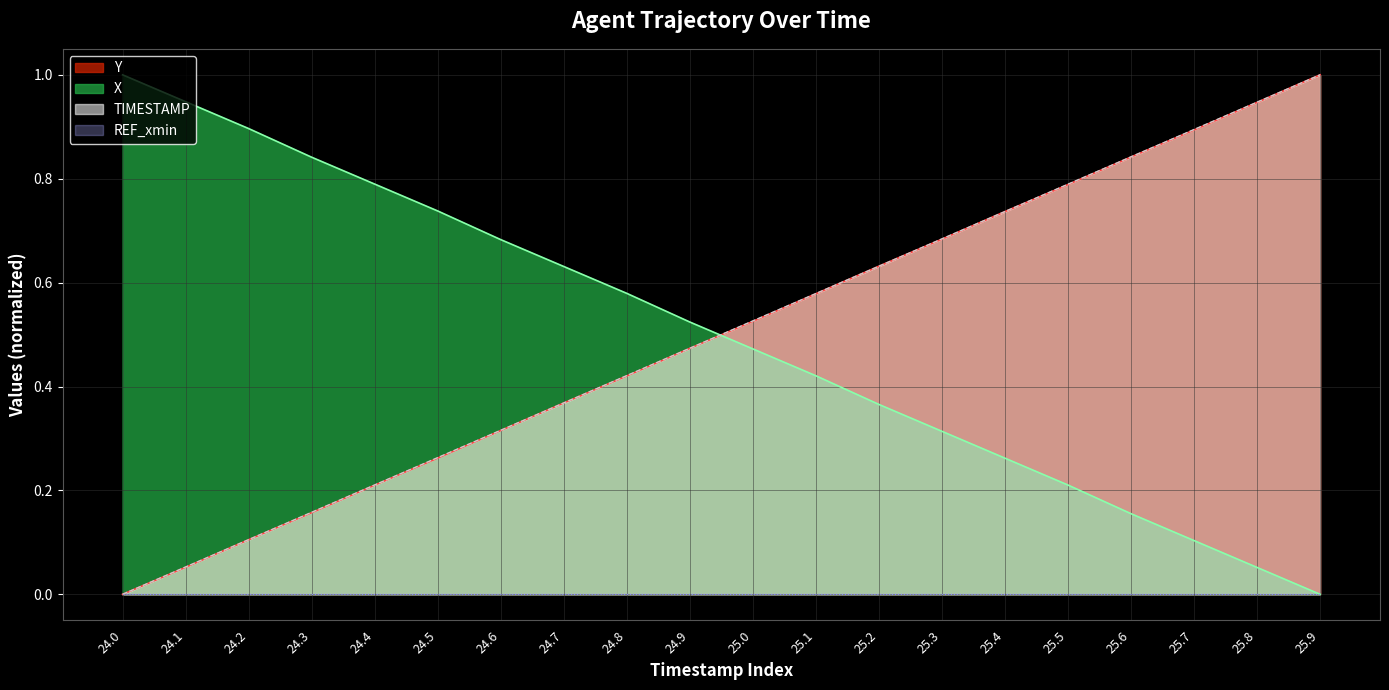

Is the value of TIMESTAMP at 24.3 greater than the value of Y at 25.2?

No